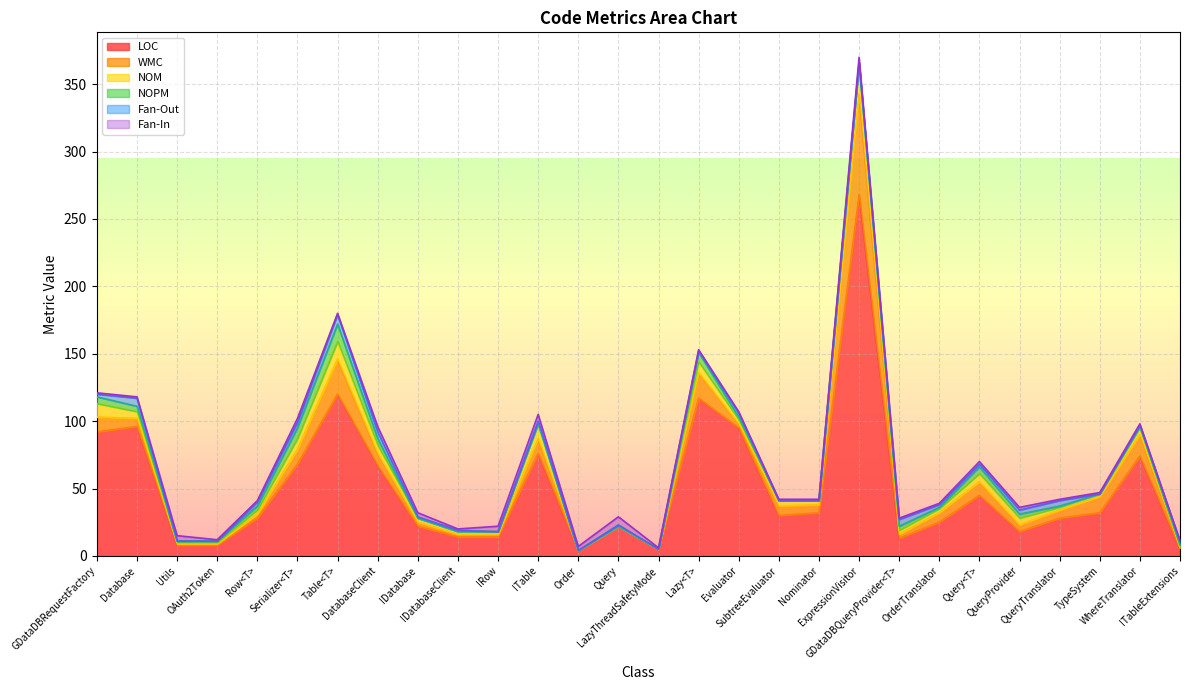

What is the highest value of the NOPM series?

13